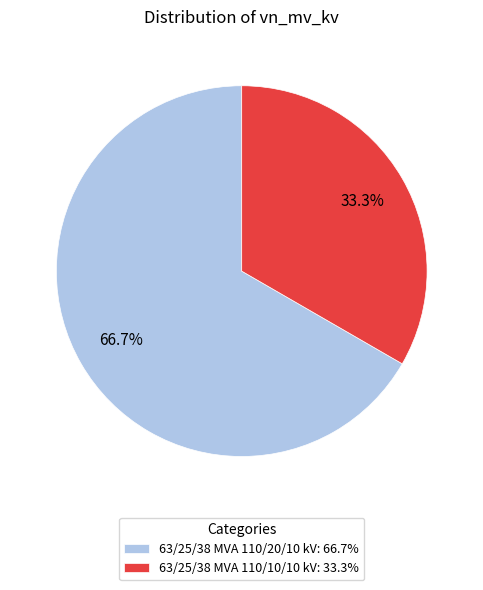

Which slice is the largest?

63/25/38 MVA 110/20/10 kV